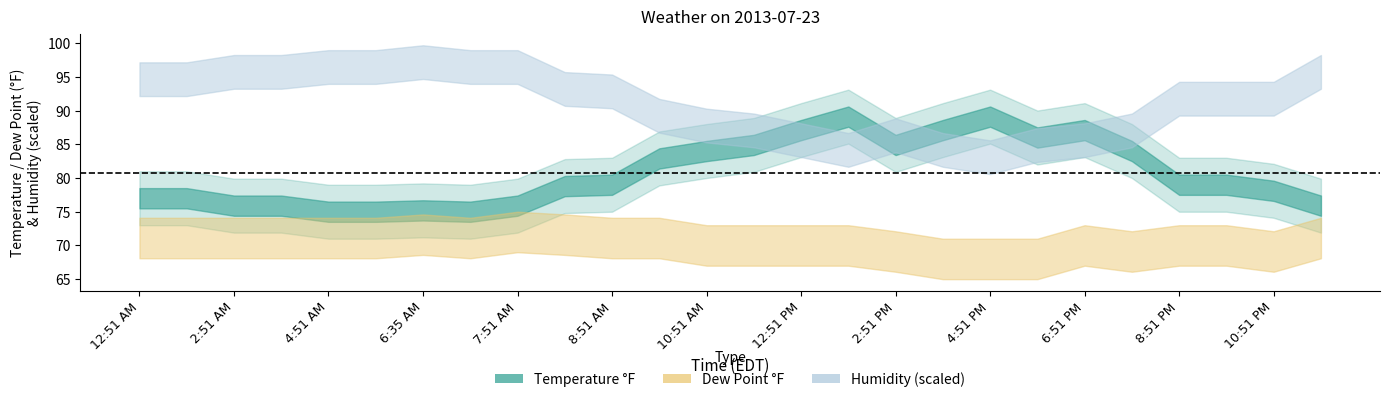

At which label does Humidity first exceed 74?

12:51 AM